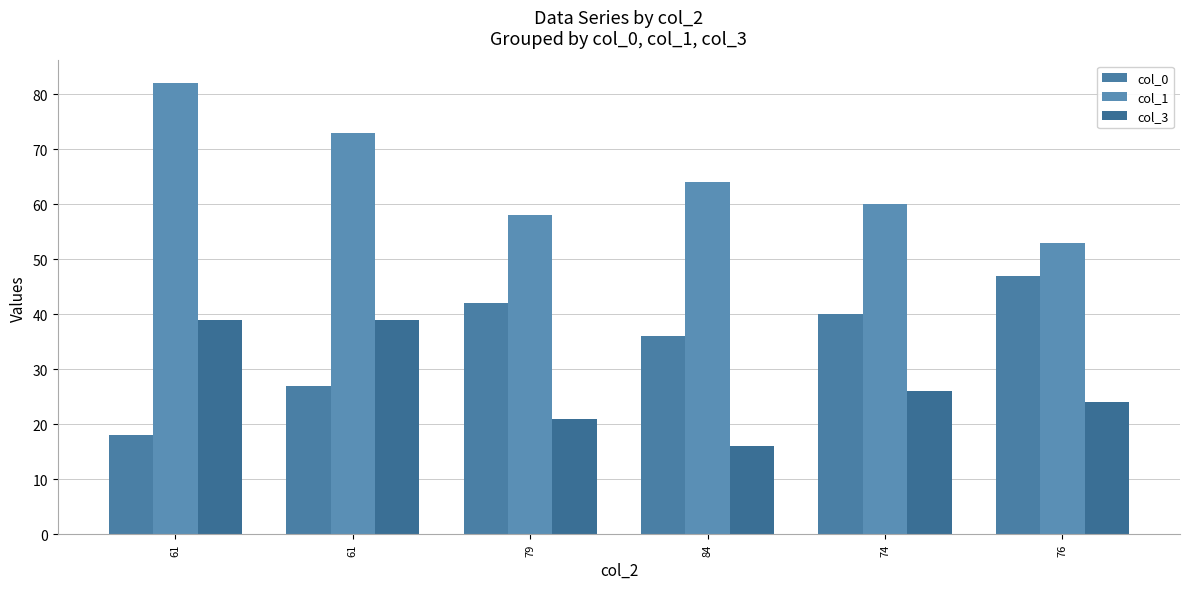

The value of col_0 at 61 is 27. True or false?

True